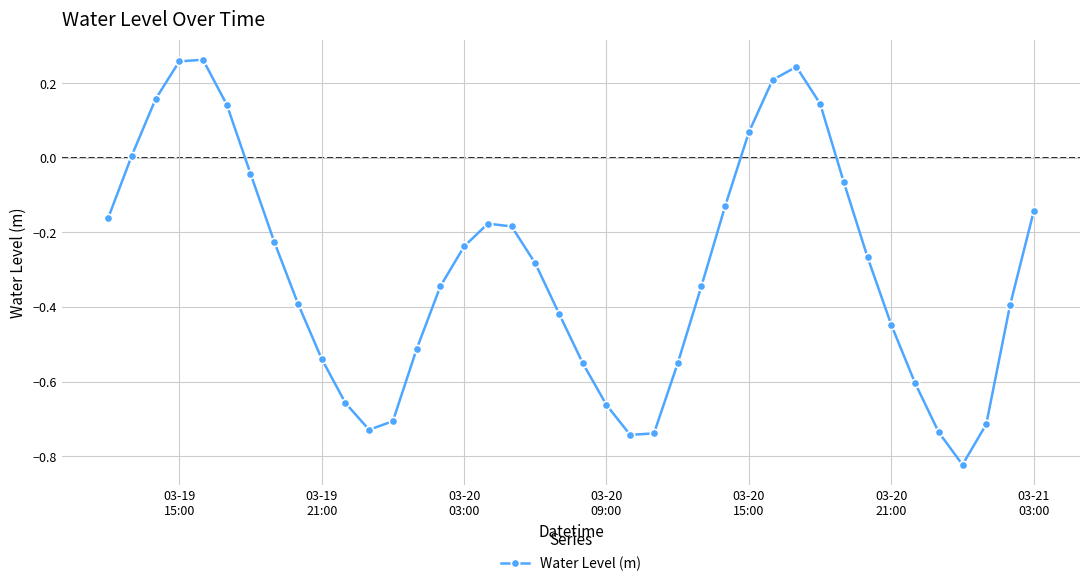

How many interior local peaks (higher than both neighbors) does the data have?

3